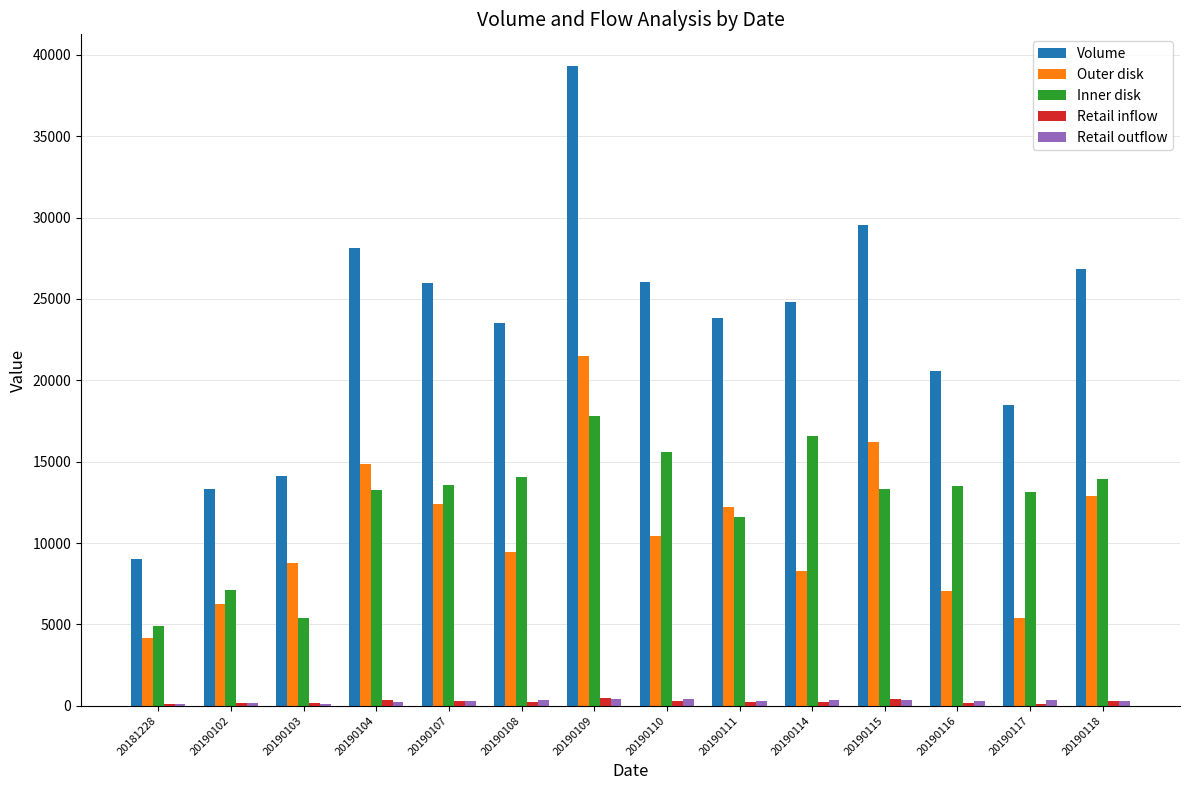

What is the maximum value for Outer disk?

21505.0